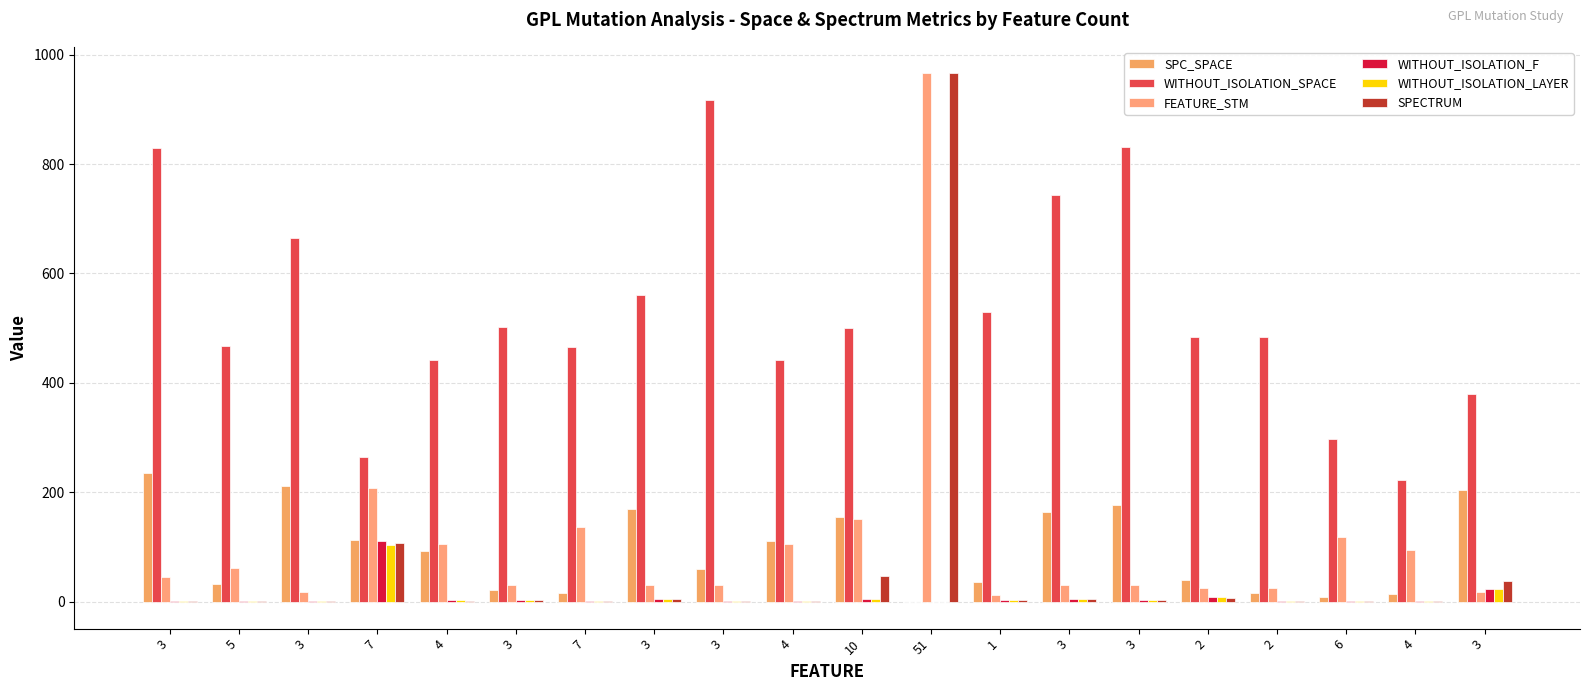

How many groups of bars are there?

20